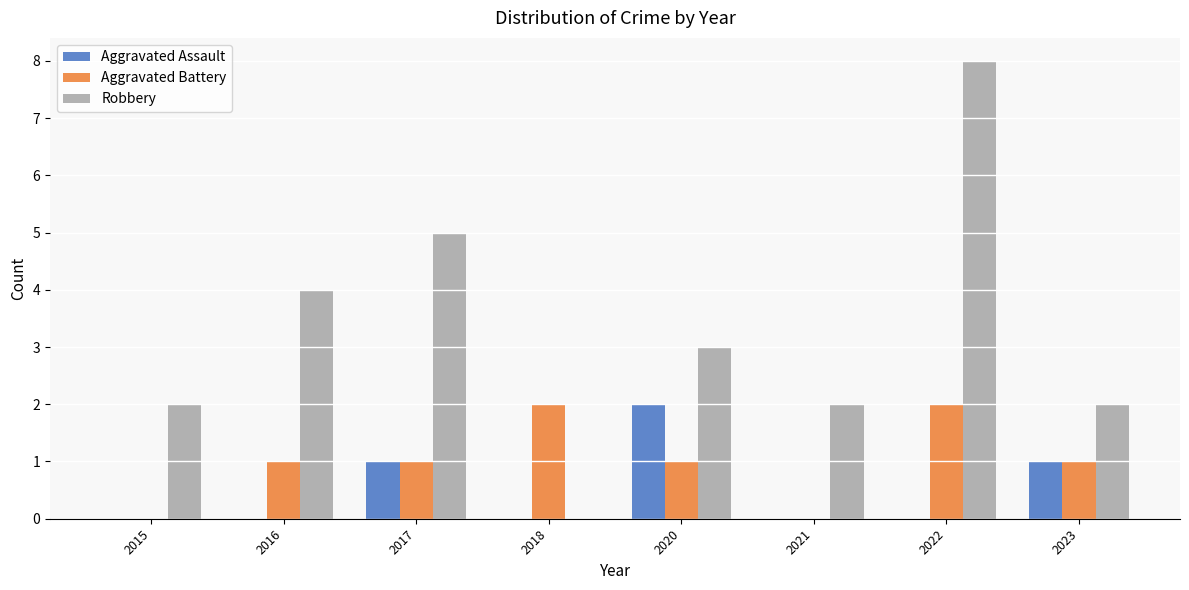

Which label corresponds to the largest value in the chart?

2022